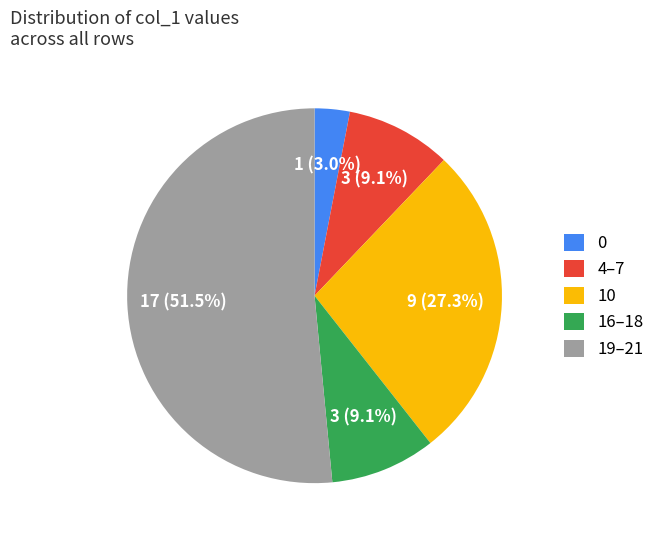

Is 10 the majority of the pie?

No